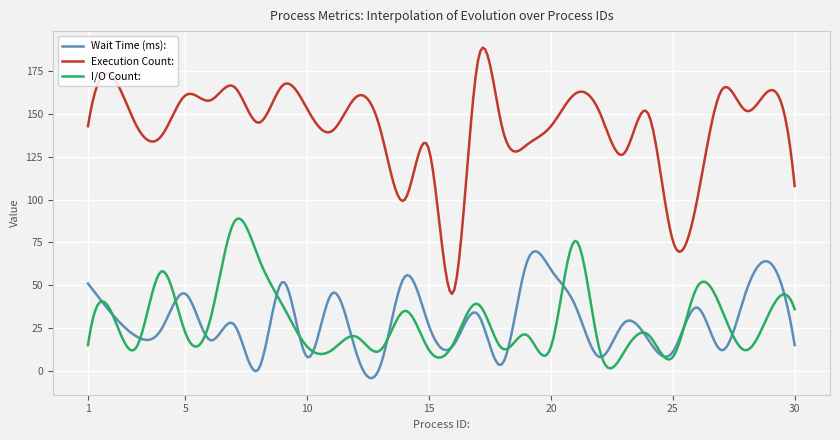

What is the average value of the I/O Count: series?

29.4